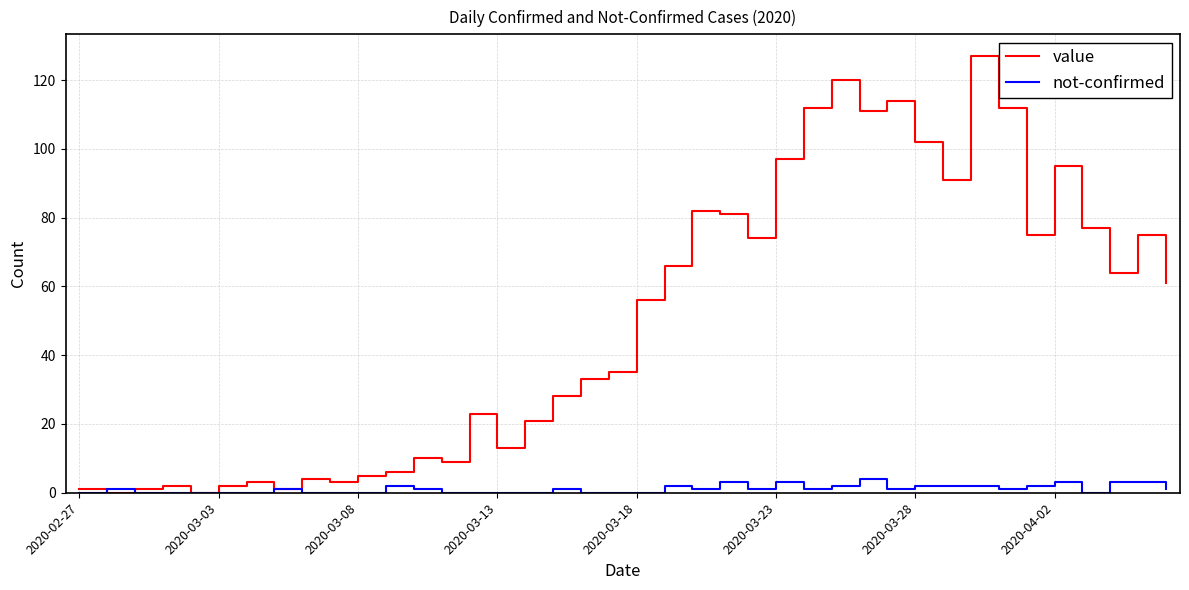

At how many categories does at least one series exceed 69?

16